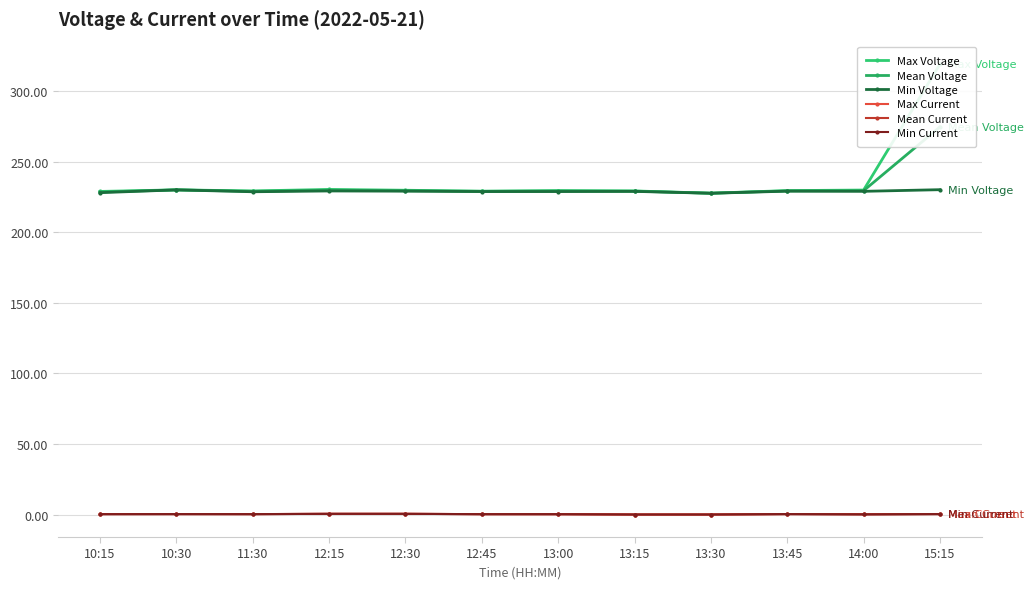

True or false: Mean Voltage has a value of 229.4 at 14:00.

True